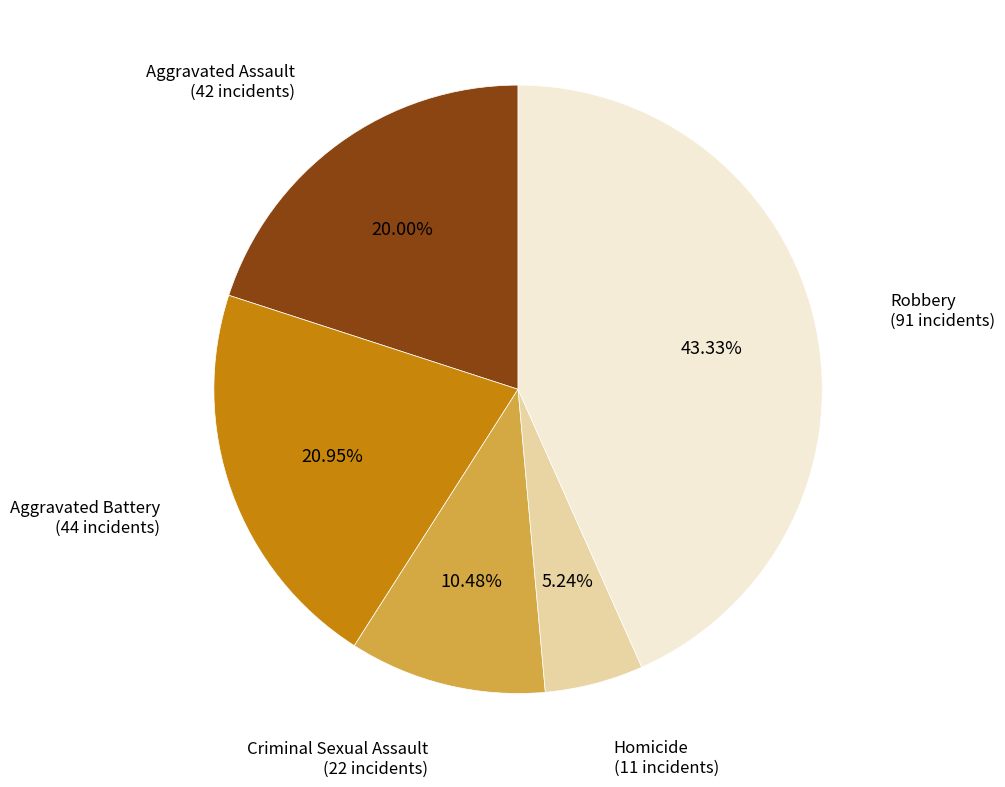

Is there any slice that represents more than half of the pie?

No